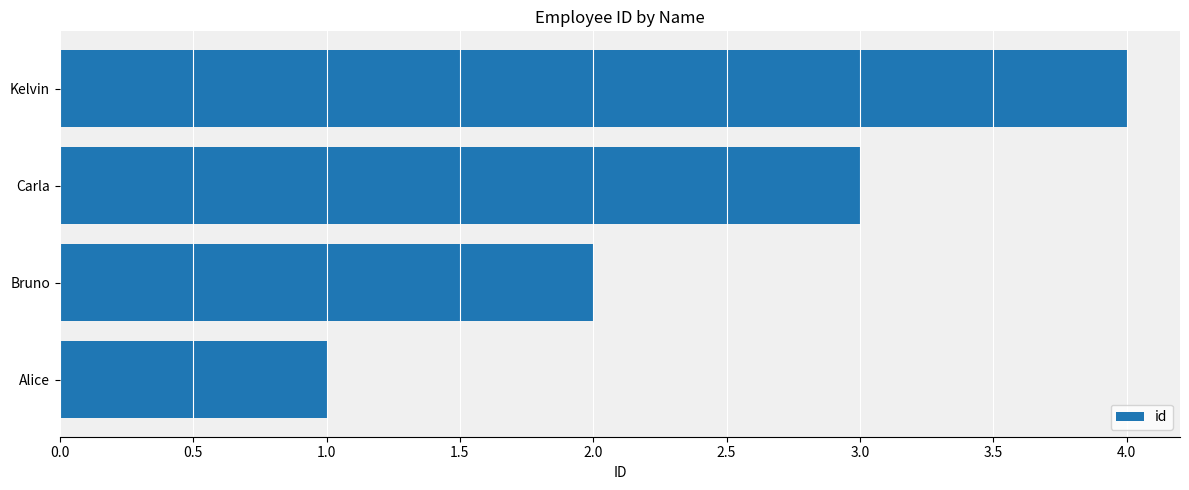

List the labels in order of value, largest first.

Kelvin, Carla, Bruno, Alice